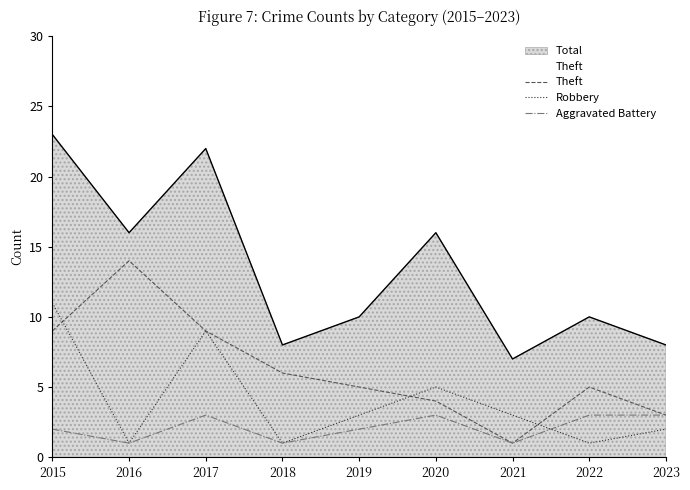

What is the value of the Theft point at the 2nd from the left?

14